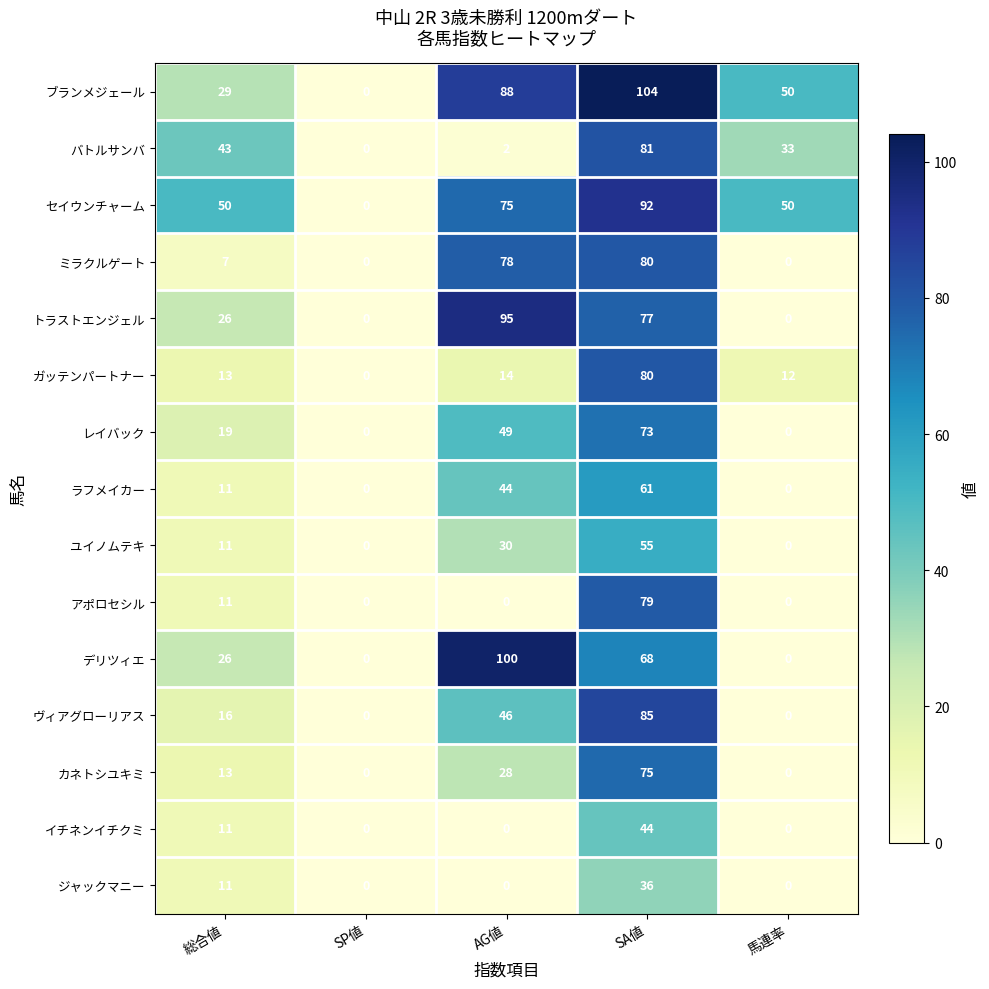

Which series changed the most between SP値 and AG値?

デリツィエ